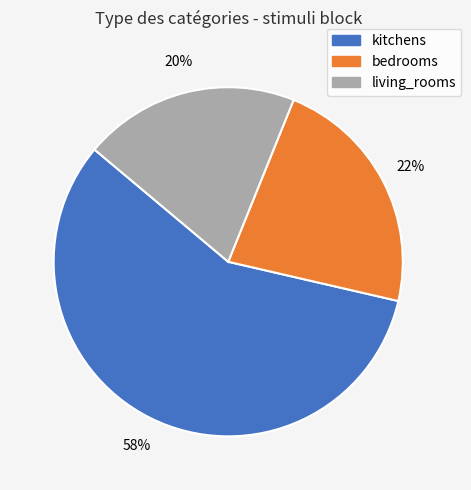

What is the ratio of the value at bedrooms to the value at living_rooms?

1.1